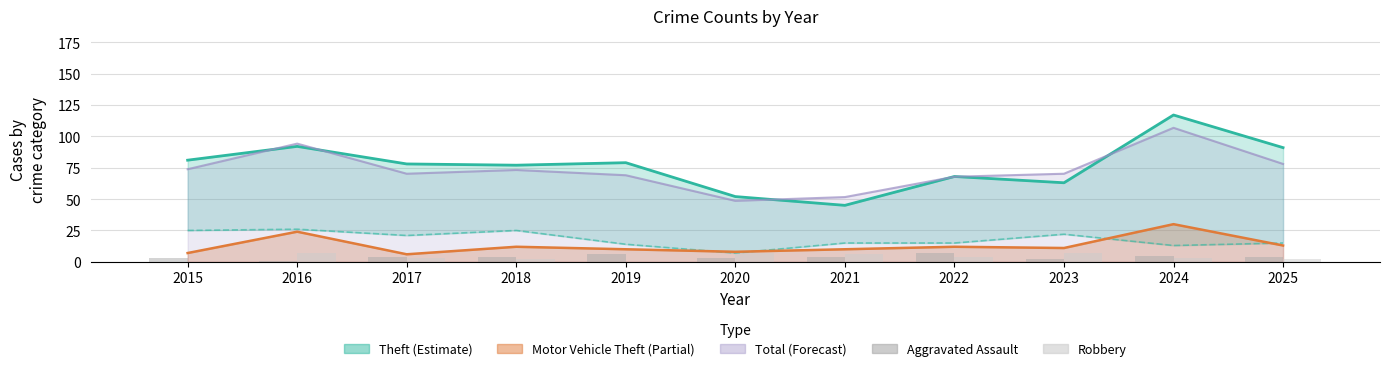

Count the Robbery values in the range 2 to 7.

9